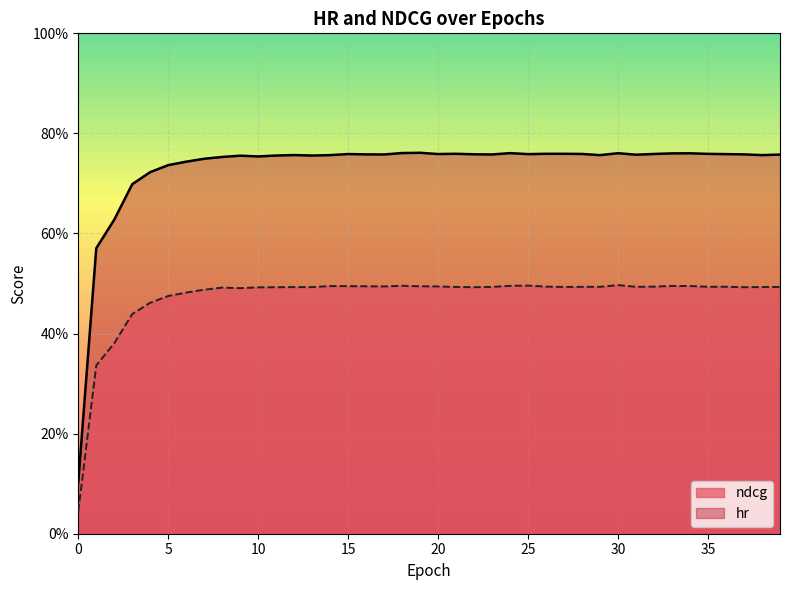

Where is the first local minimum for ndcg?

9